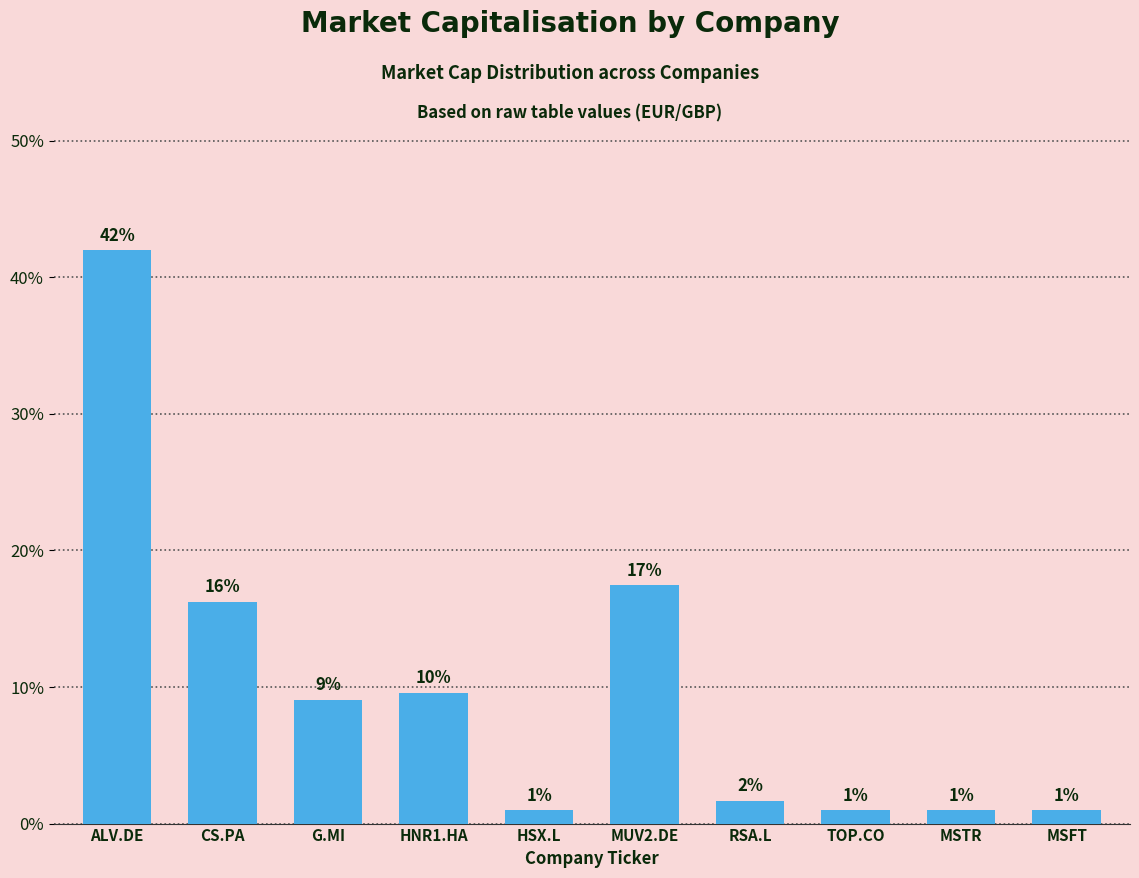

Are the bars grouped side by side (vs. stacked)?

No